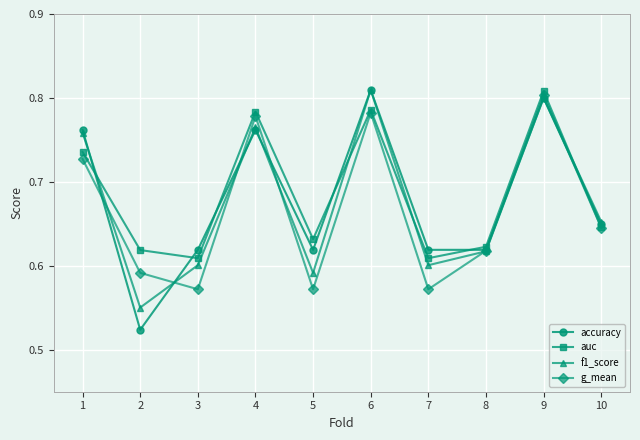

Which series has the largest range (max minus min)?

accuracy